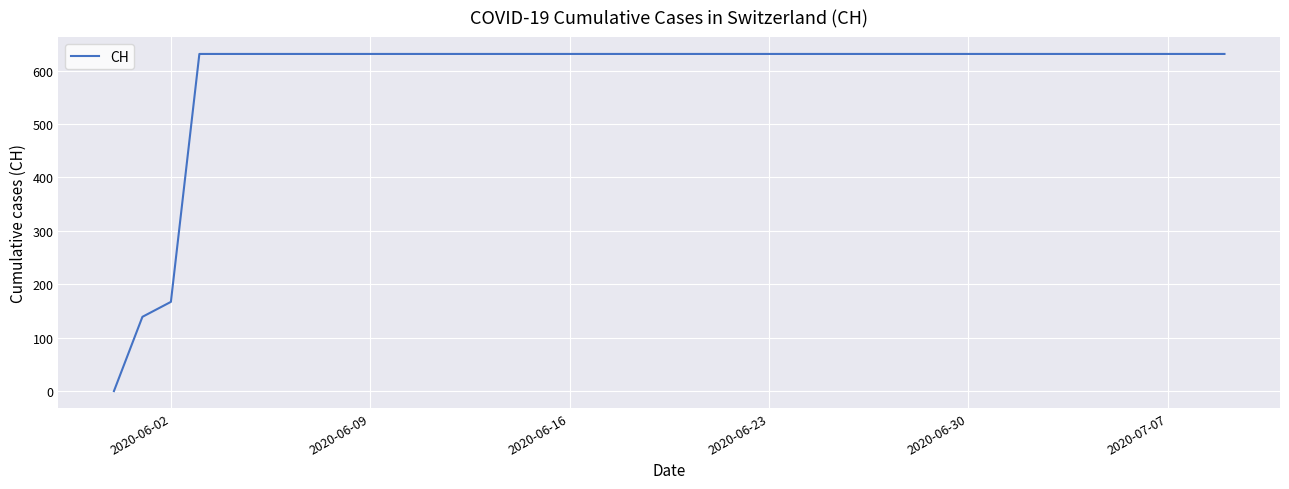

What is the maximum value shown in the chart?

631